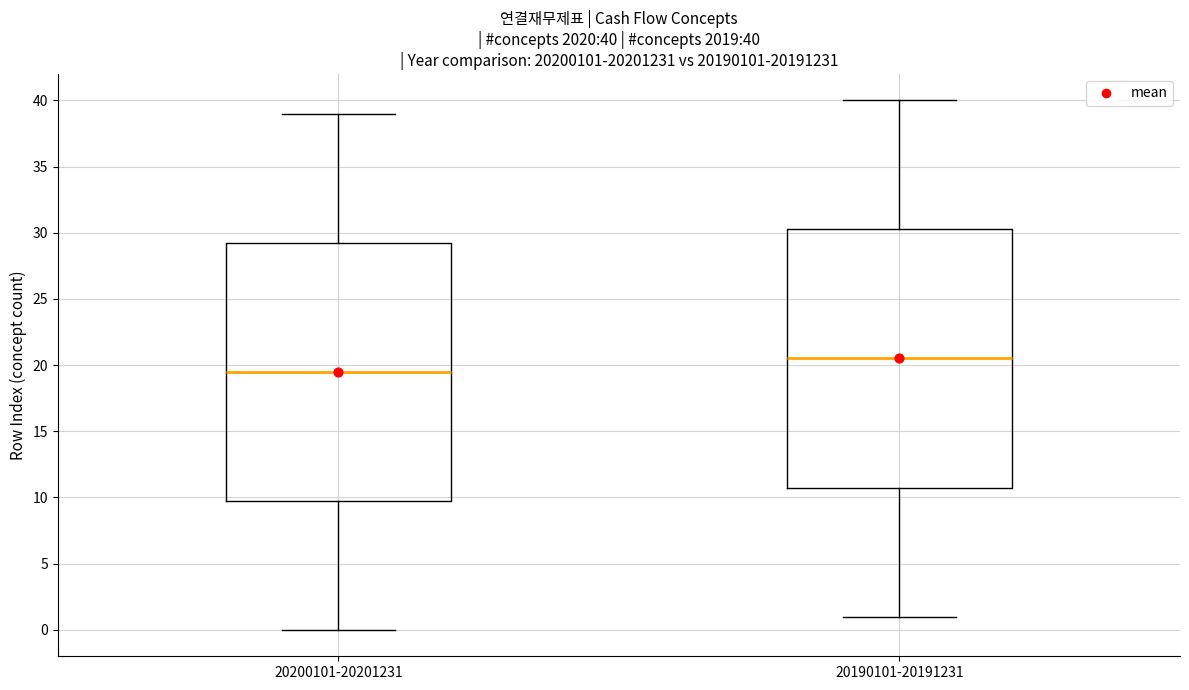

Which box has the lowest median line?

20200101-20201231